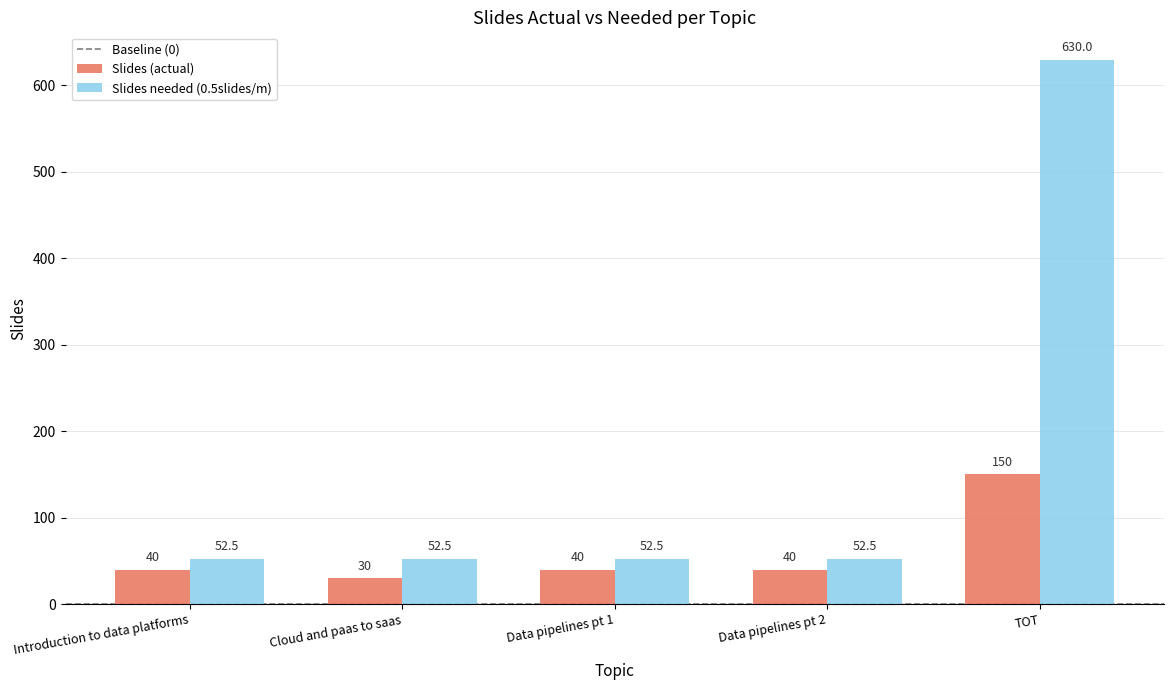

Reading right to left, transcribe all the data shown in this chart.

Slides (actual): TOT=150.0	Data pipelines pt 2=40.0	Data pipelines pt 1=40.0	Cloud and paas to saas=30.0	Introduction to data platforms=40.0
Slides needed (0.5slides/m): TOT=630.0	Data pipelines pt 2=52.5	Data pipelines pt 1=52.5	Cloud and paas to saas=52.5	Introduction to data platforms=52.5